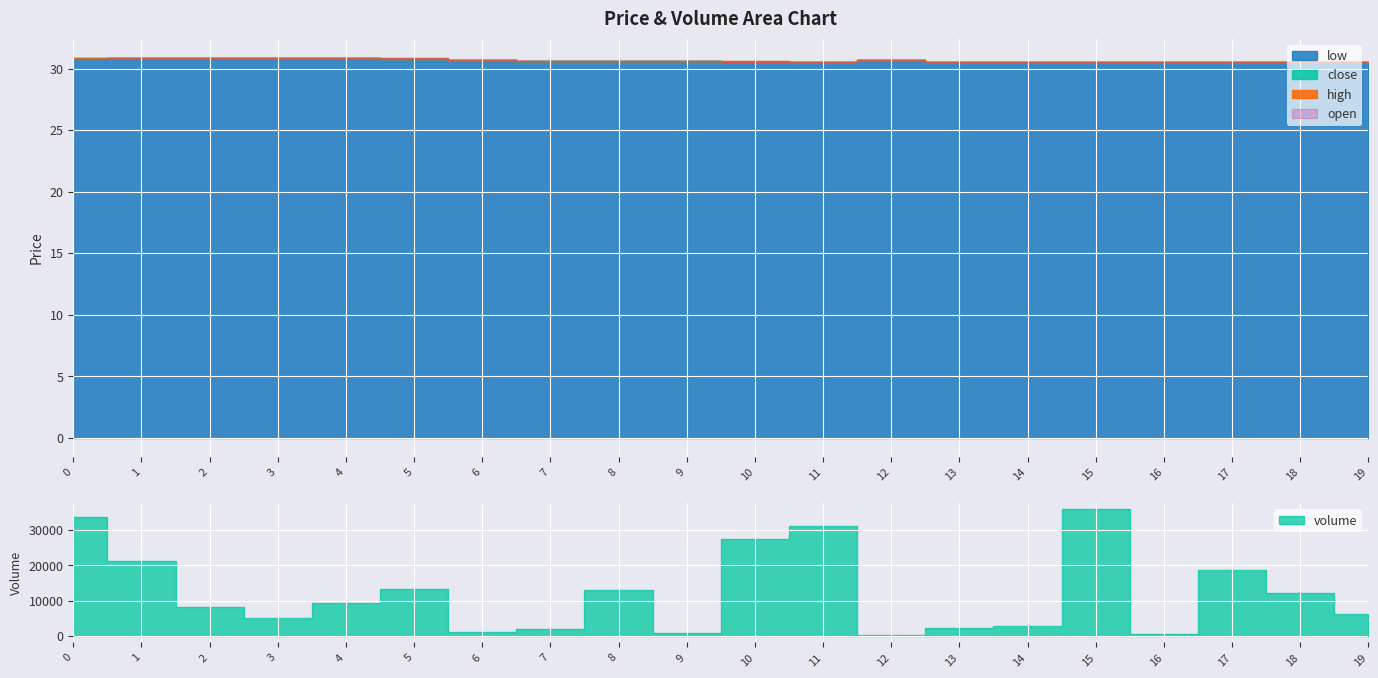

List the series in order of their overall mean, highest first.

high, open, close, low